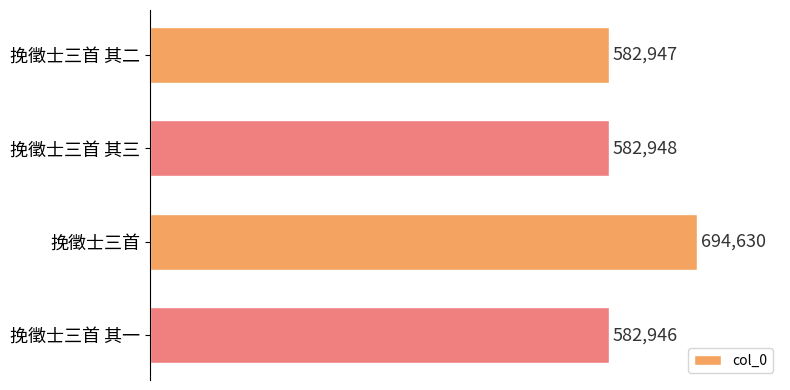

How many distinct data groups are displayed?

1